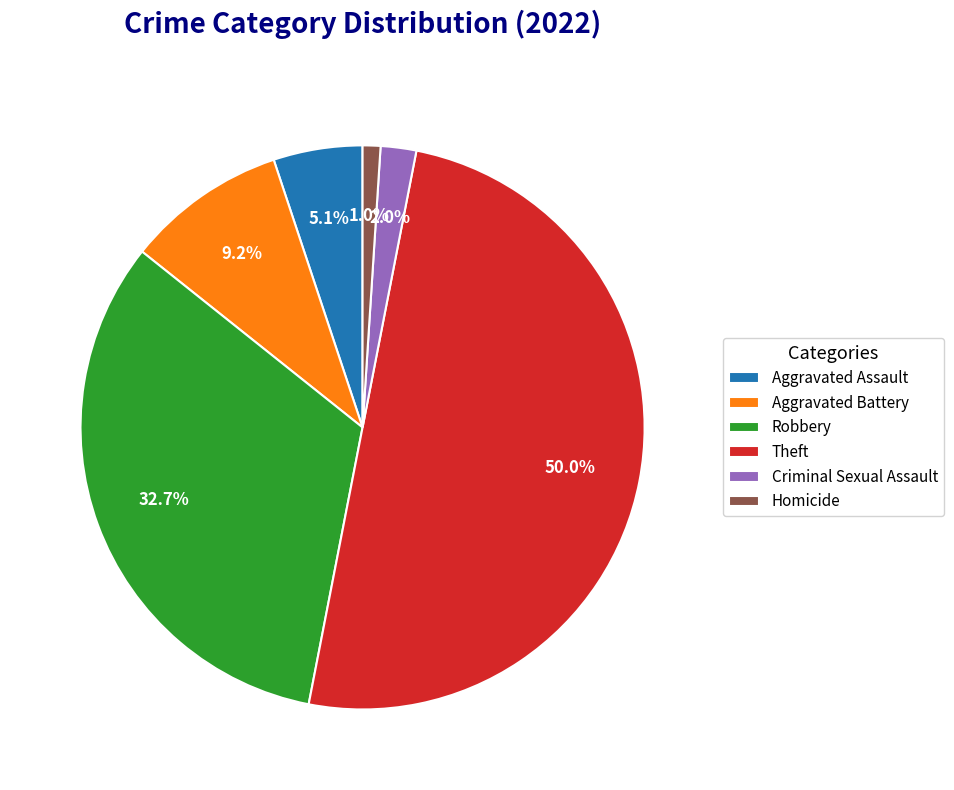

What percentage is the Aggravated Battery slice, to the nearest percent?

9%